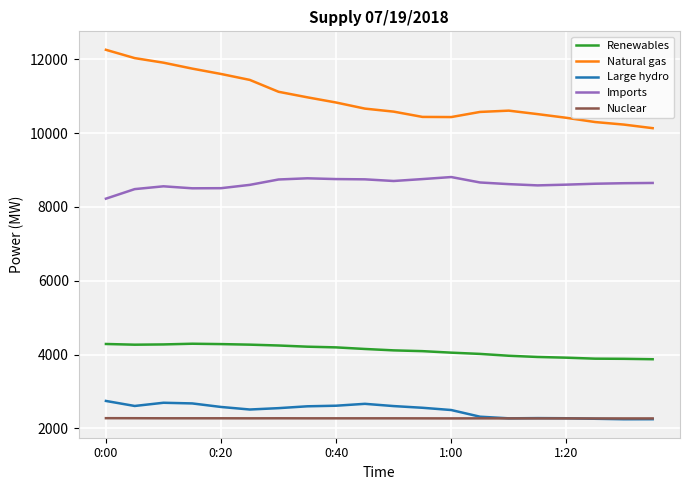

Rank the series by their maximum value, from highest to lowest.

Natural gas, Imports, Renewables, Large hydro, Nuclear